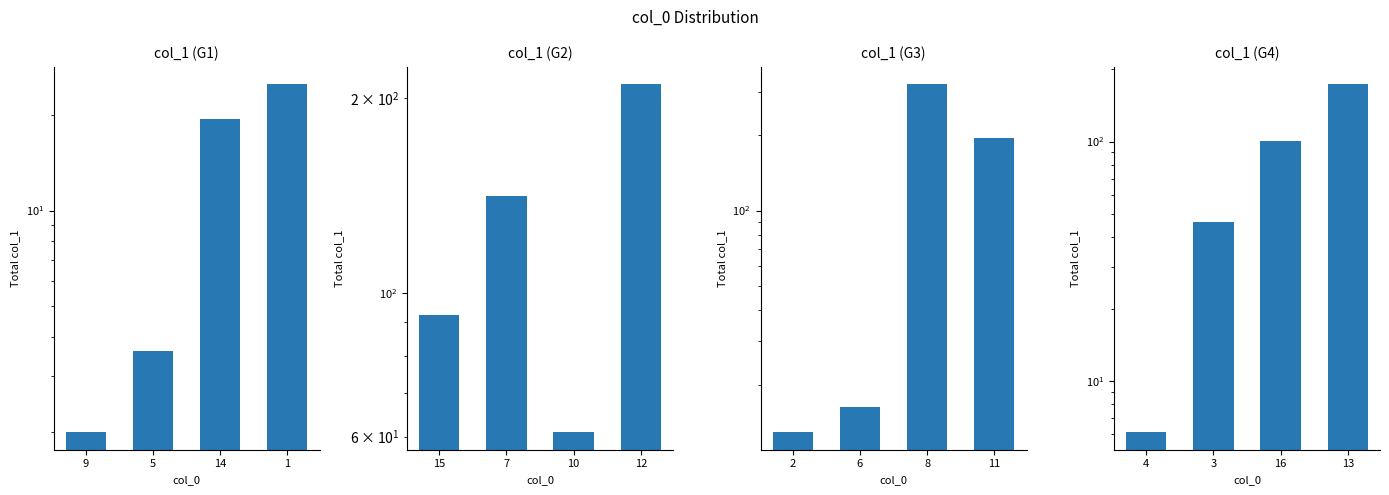

How many data points does each series have?

4